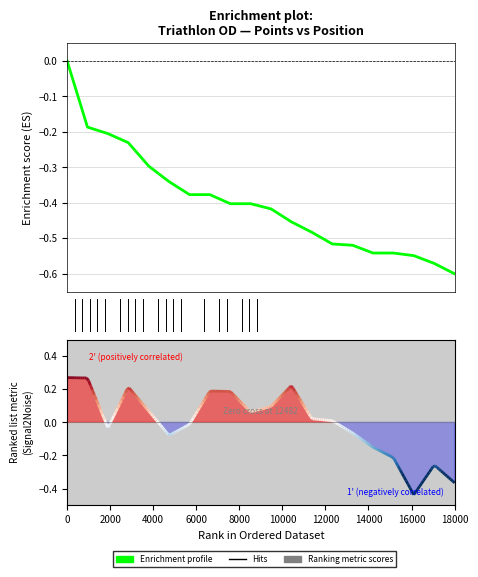

True or false: the data has more than 0 interior local peaks.

False